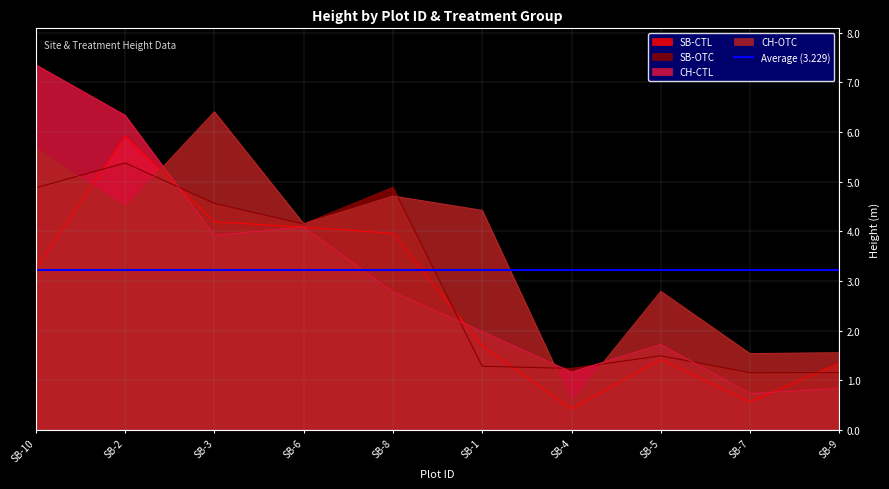

Which has a higher value, SB-4 or SB-8?

SB-8